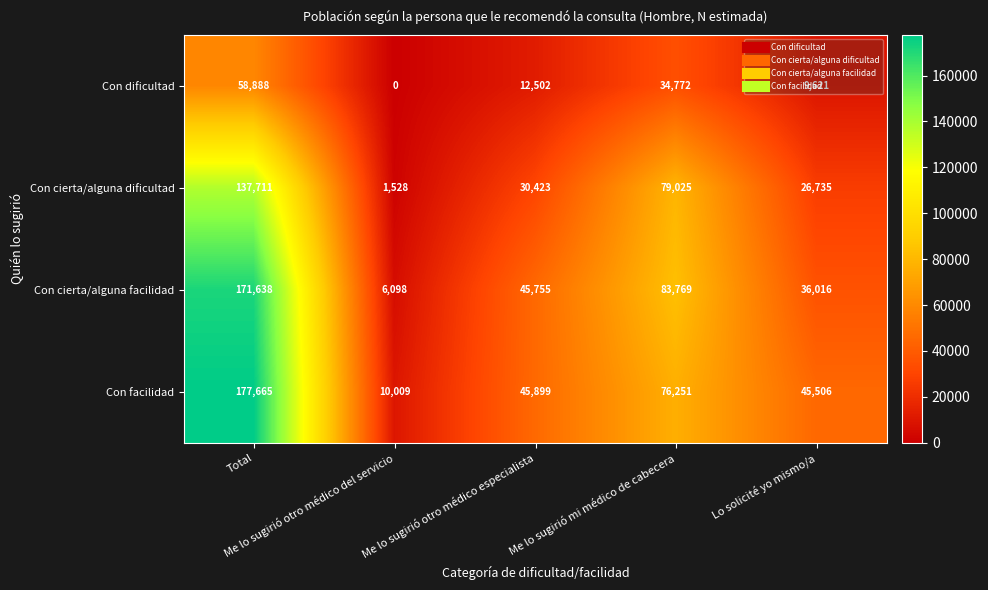

At which category does the chart reach its peak across all series?

Total